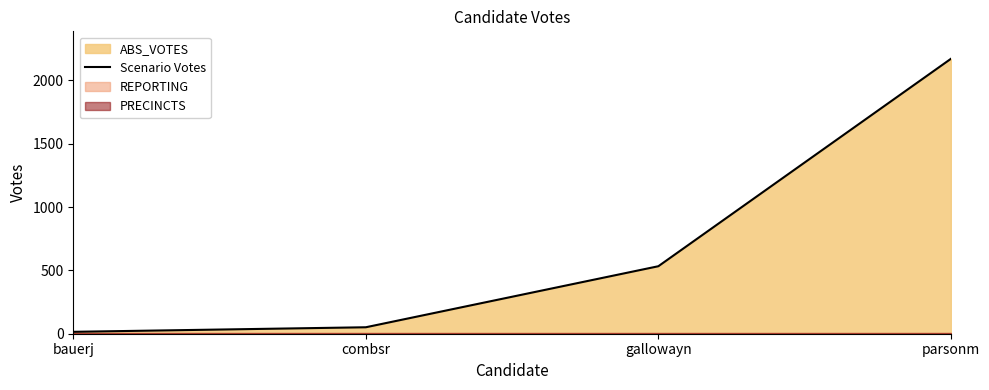

The Scenario Votes series shows 2171 at parsonm. True or false?

True